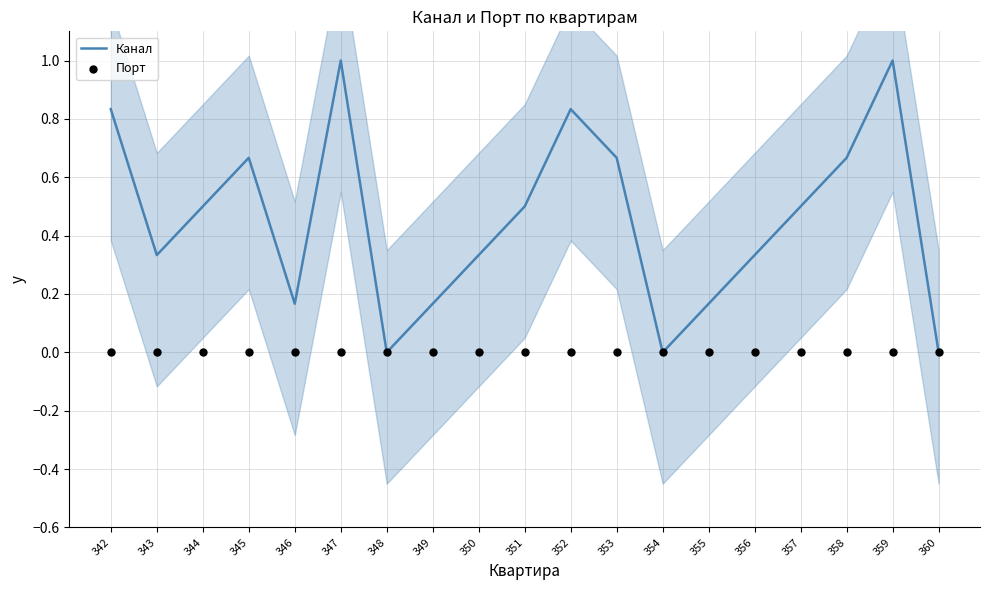

At which category is the sum across all series the highest?

347